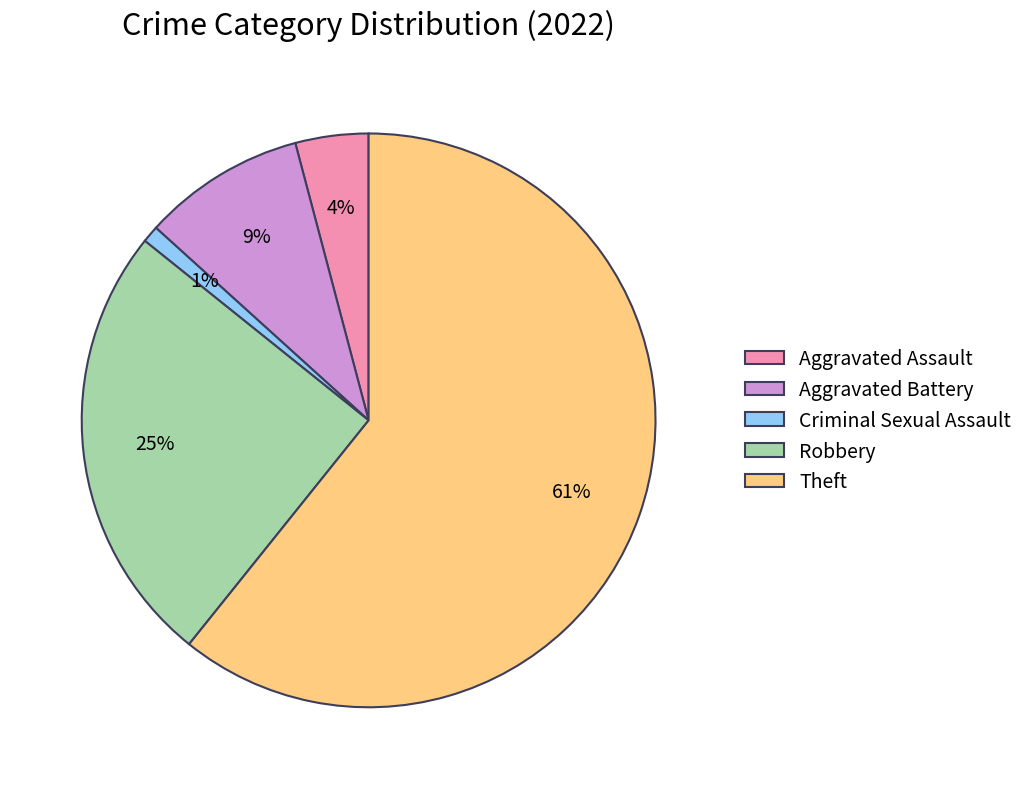

To the nearest percent, what is the difference between the largest and smallest slice percentages?

60%